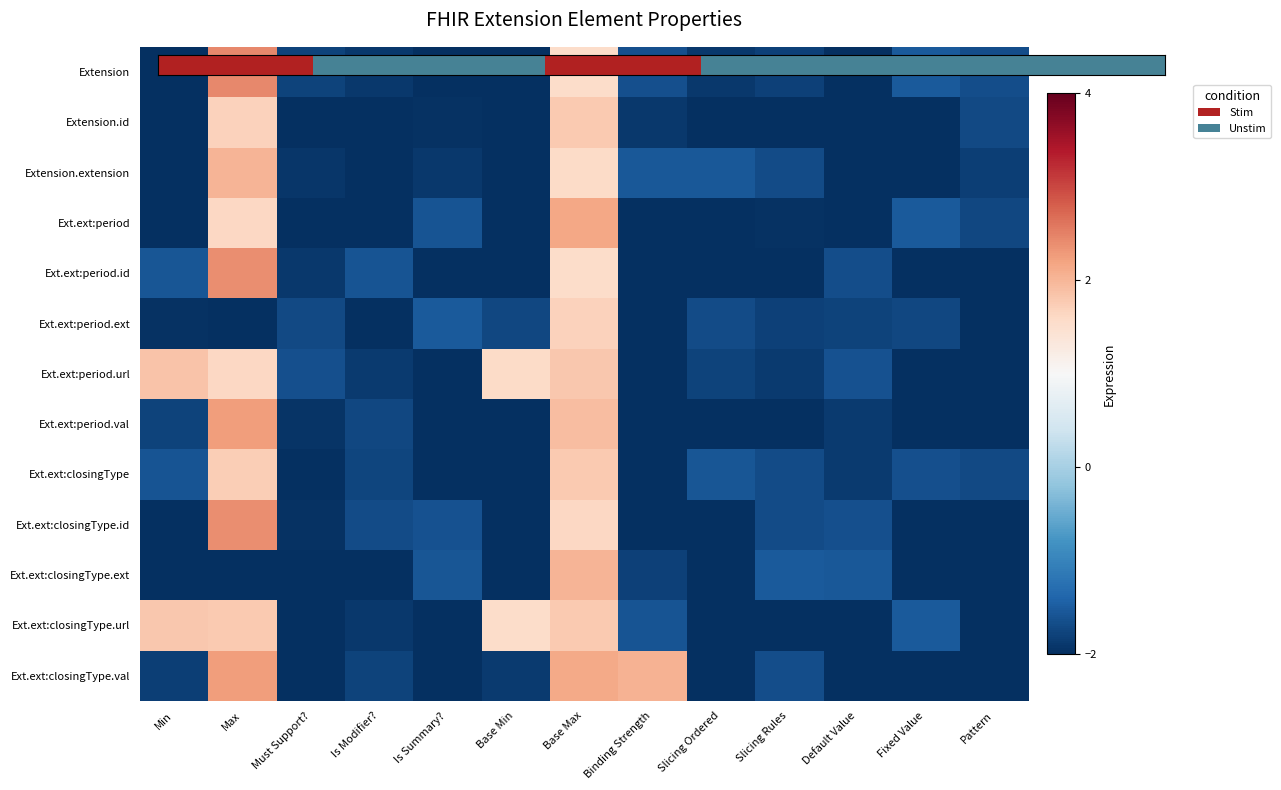

At how many categories does at least one series exceed -1?

5